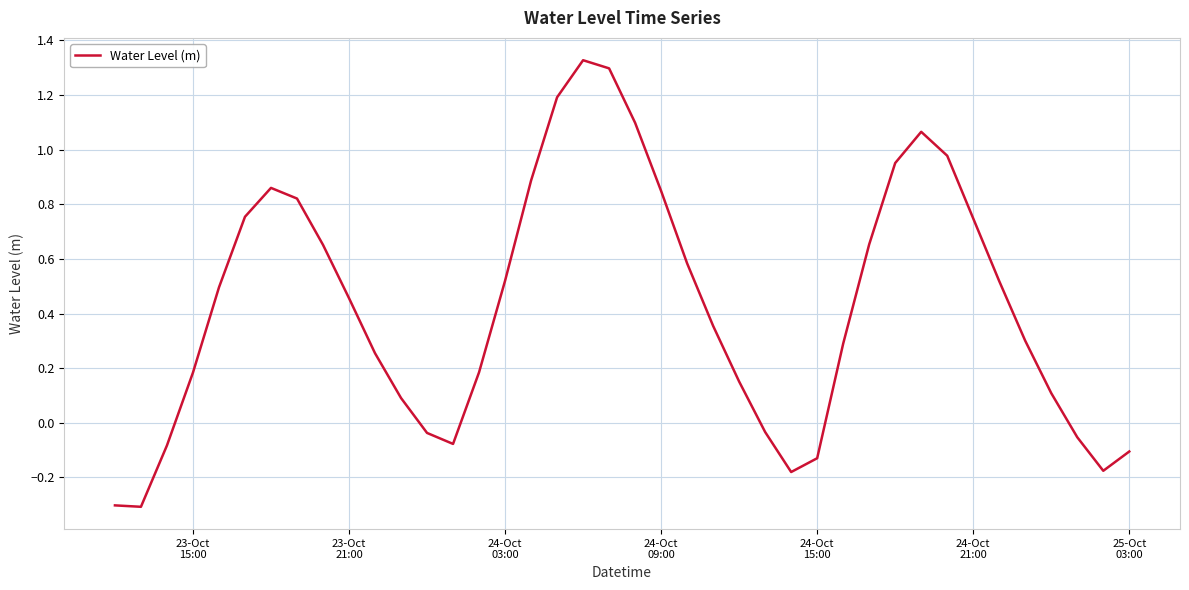

Is this an area chart (filled region under the line)?

No